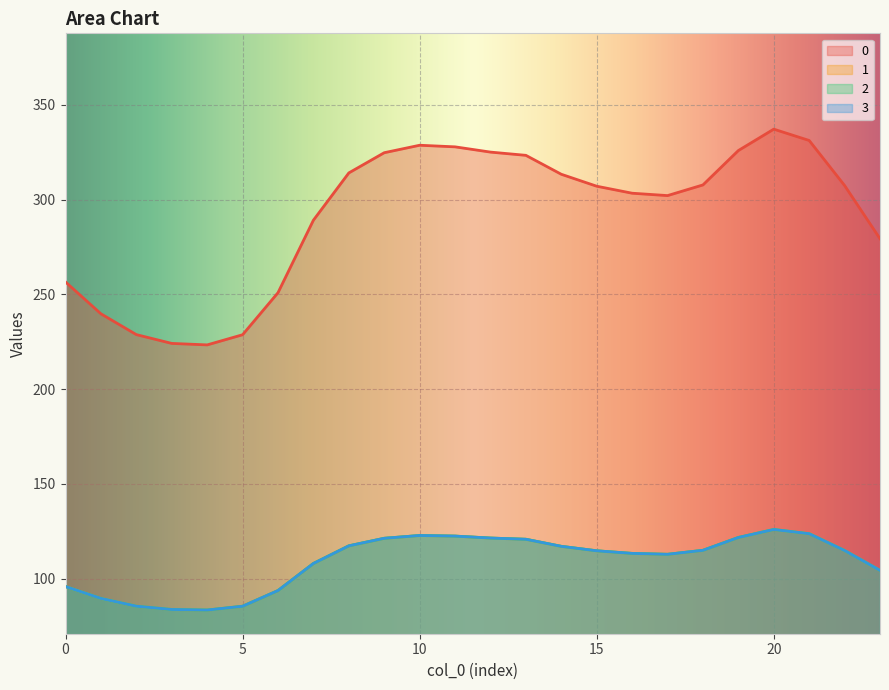

True or false: 1 and 2 cross at least once.

False